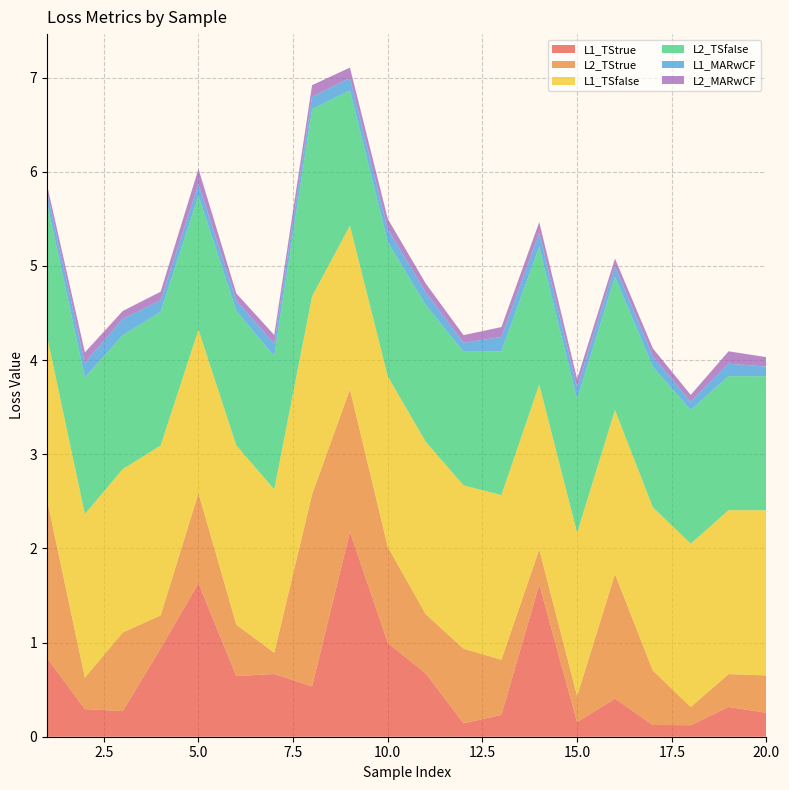

Reading right to left, what are all the values shown in this chart?

L1_TStrue: 0.3	0.3	0.1	0.1	0.4	0.2	1.6	0.2	0.1	0.7	1.0	2.2	0.5	0.7	0.6	1.6	0.9	0.3	0.3	0.8
L2_TStrue: 0.4	0.3	0.2	0.6	1.3	0.3	0.4	0.6	0.8	0.6	1.0	1.5	2.0	0.2	0.5	1.0	0.4	0.8	0.3	1.7
L1_TSfalse: 1.8	1.7	1.7	1.7	1.7	1.7	1.7	1.7	1.7	1.8	1.8	1.7	2.1	1.7	1.9	1.7	1.8	1.7	1.7	1.7
L2_TSfalse: 1.4	1.4	1.4	1.5	1.4	1.4	1.5	1.5	1.4	1.5	1.4	1.4	2.0	1.4	1.4	1.4	1.4	1.4	1.5	1.4
L1_MARwCF: 0.1	0.1	0.1	0.1	0.1	0.1	0.1	0.2	0.1	0.1	0.1	0.1	0.1	0.1	0.1	0.1	0.1	0.2	0.2	0.1
L2_MARwCF: 0.1	0.1	0.1	0.1	0.1	0.1	0.1	0.1	0.1	0.1	0.1	0.1	0.1	0.1	0.1	0.2	0.1	0.1	0.1	0.1